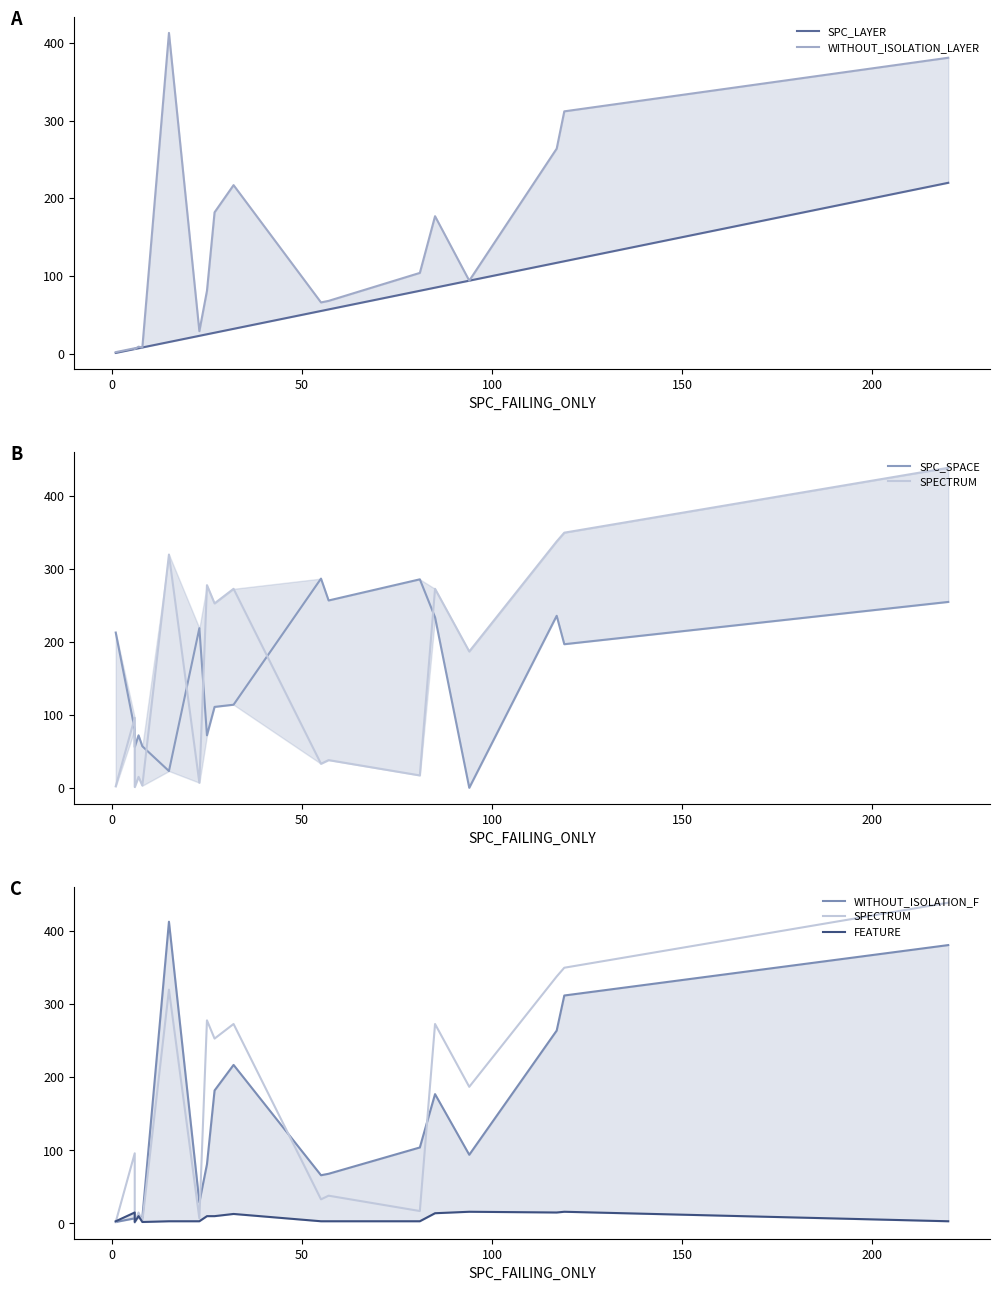

Which series has the largest range (max minus min)?

SPECTRUM